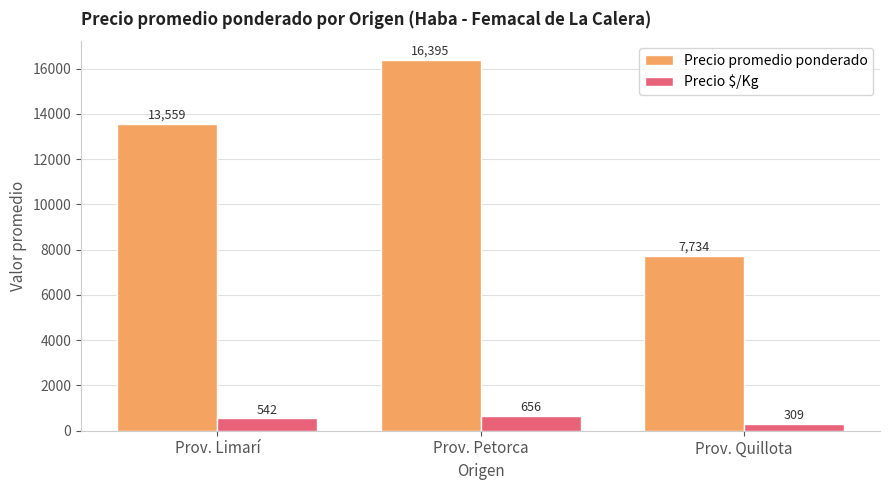

What is the average value of the Precio $/Kg series?

502